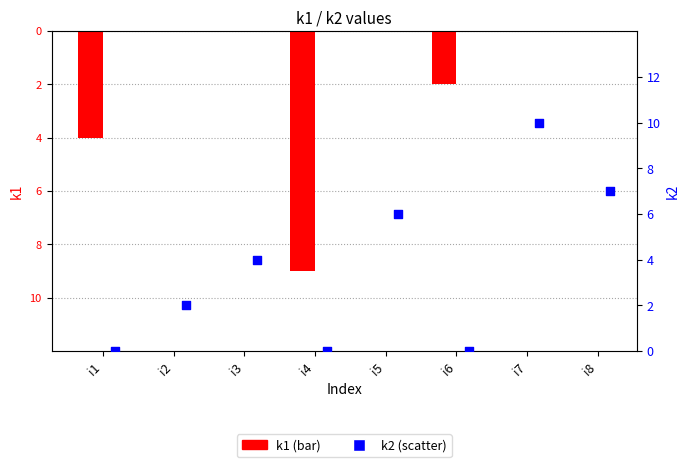

Which series reaches the maximum Y coordinate?

k2